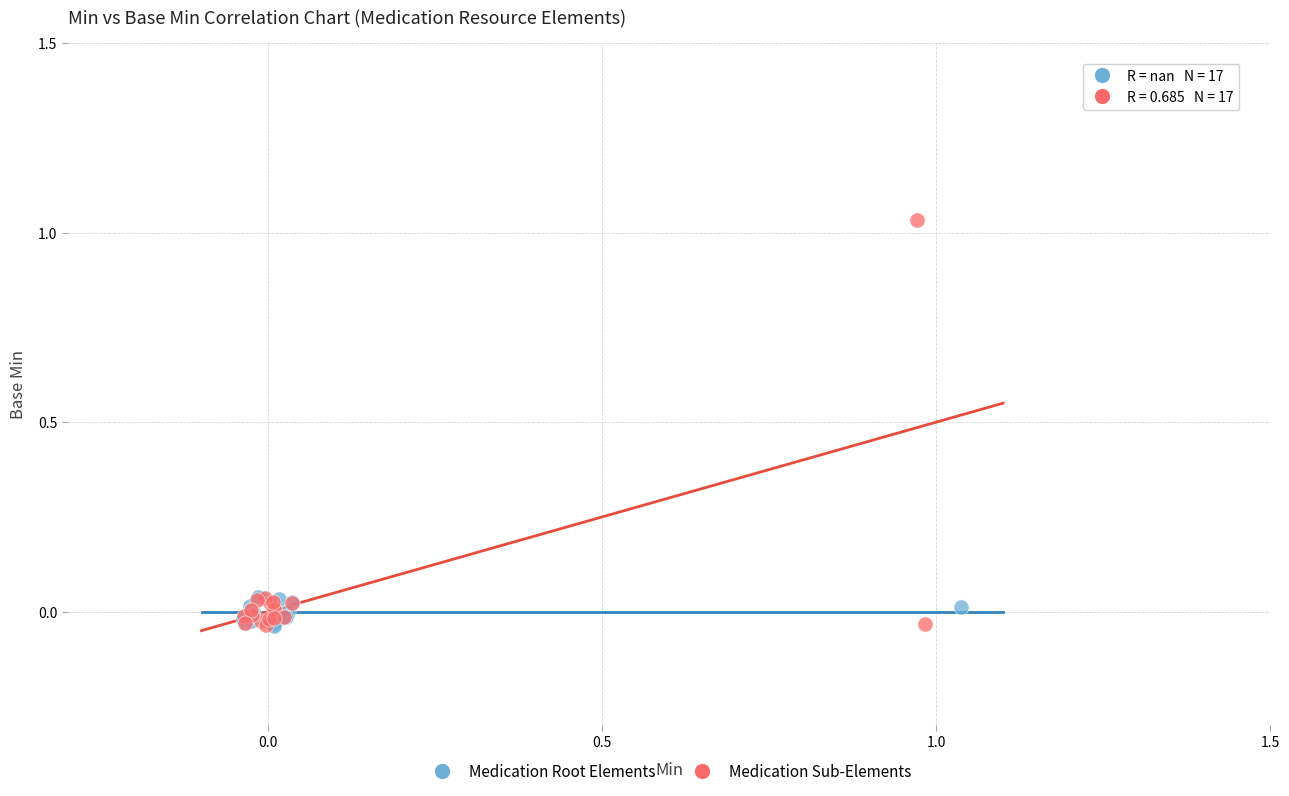

Which series reaches the maximum Y coordinate?

Medication Sub-Elements